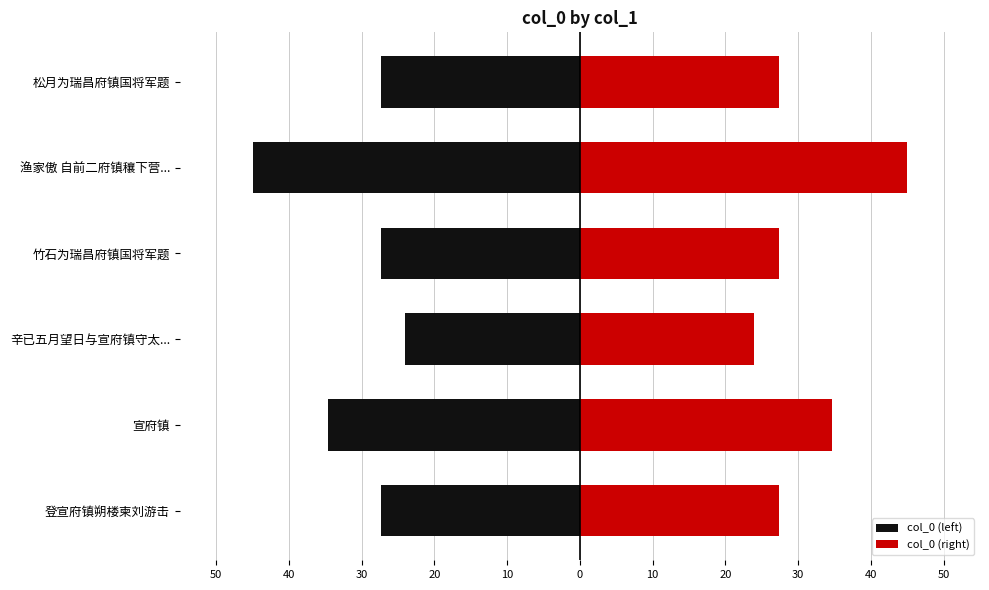

List the series in order of their peak value, highest first.

col_0 (right), col_0 (left)